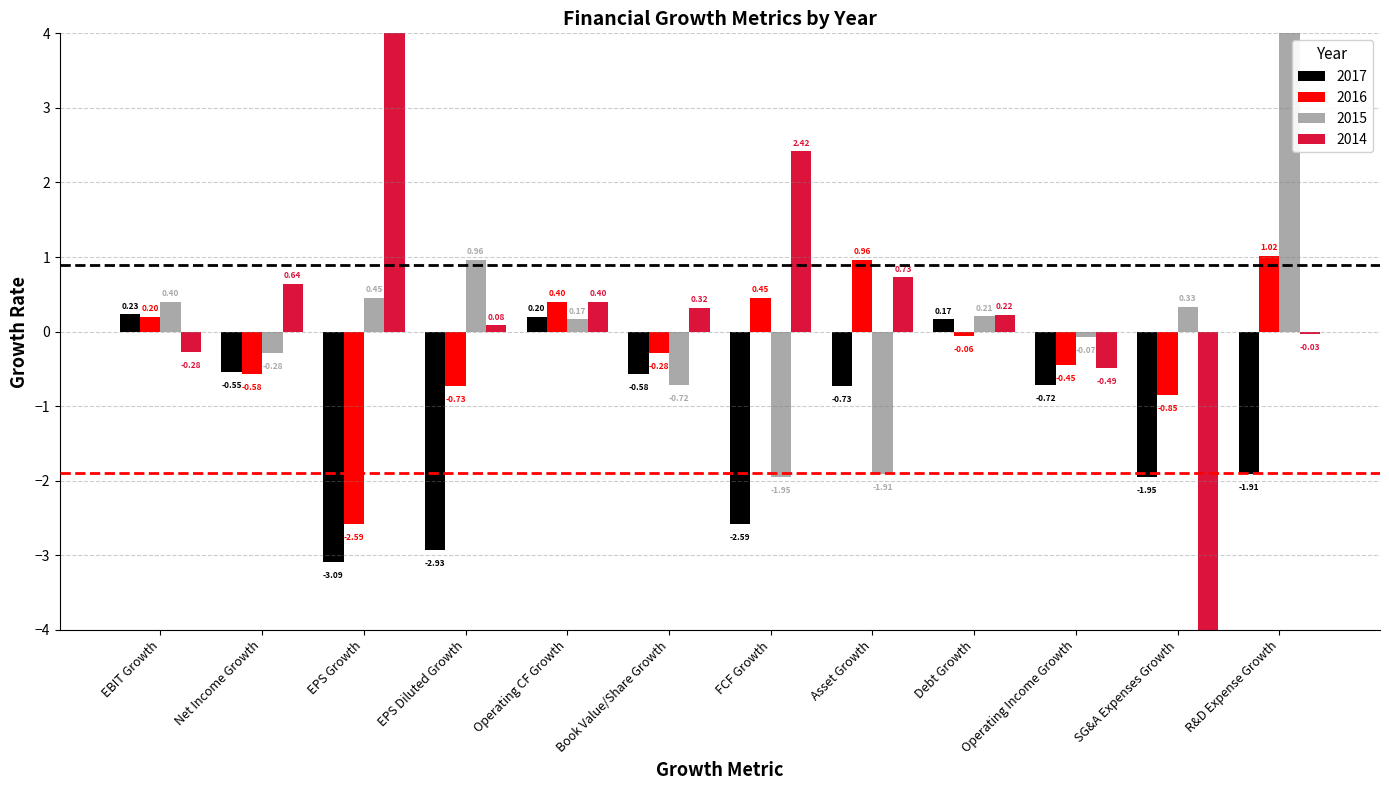

The 2014 series shows 0.4 at Operating CF Growth. True or false?

True